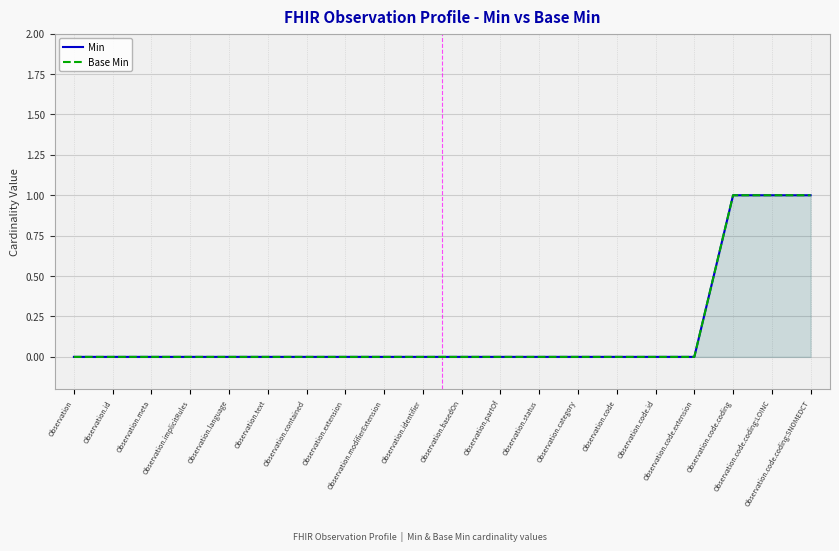

The Base Min series shows -1 at Observation.category. True or false?

False